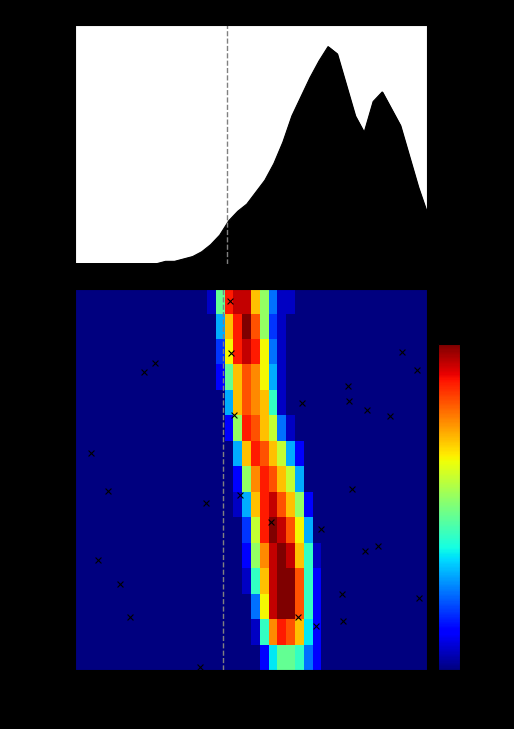

At how many categories does at least one series exceed 0?

40